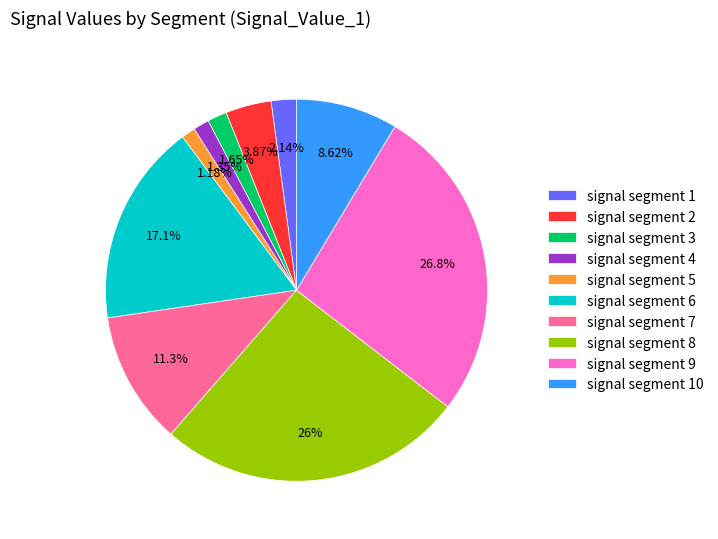

True or false: signal segment 4 accounts for 11% of the total.

False